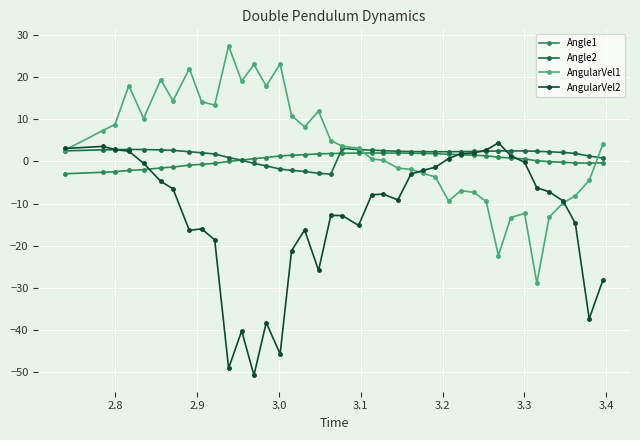

What is the value of the AngularVel1 point at the 5th from the left?

10.2